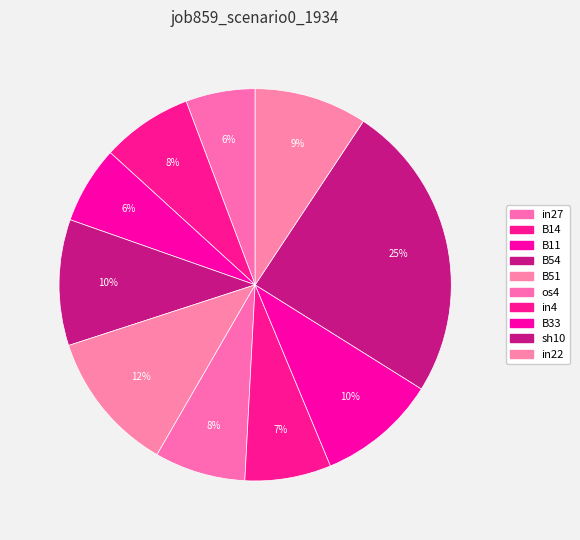

How many segments does this pie chart have?

10